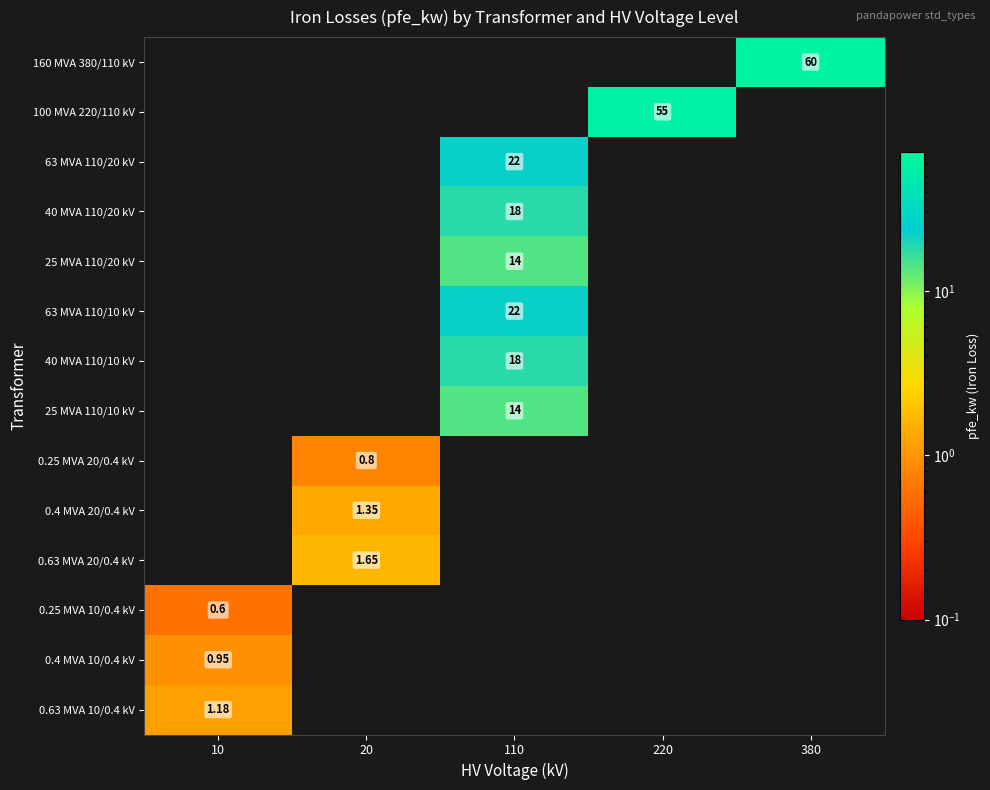

At which category is the sum across all series the highest?

110